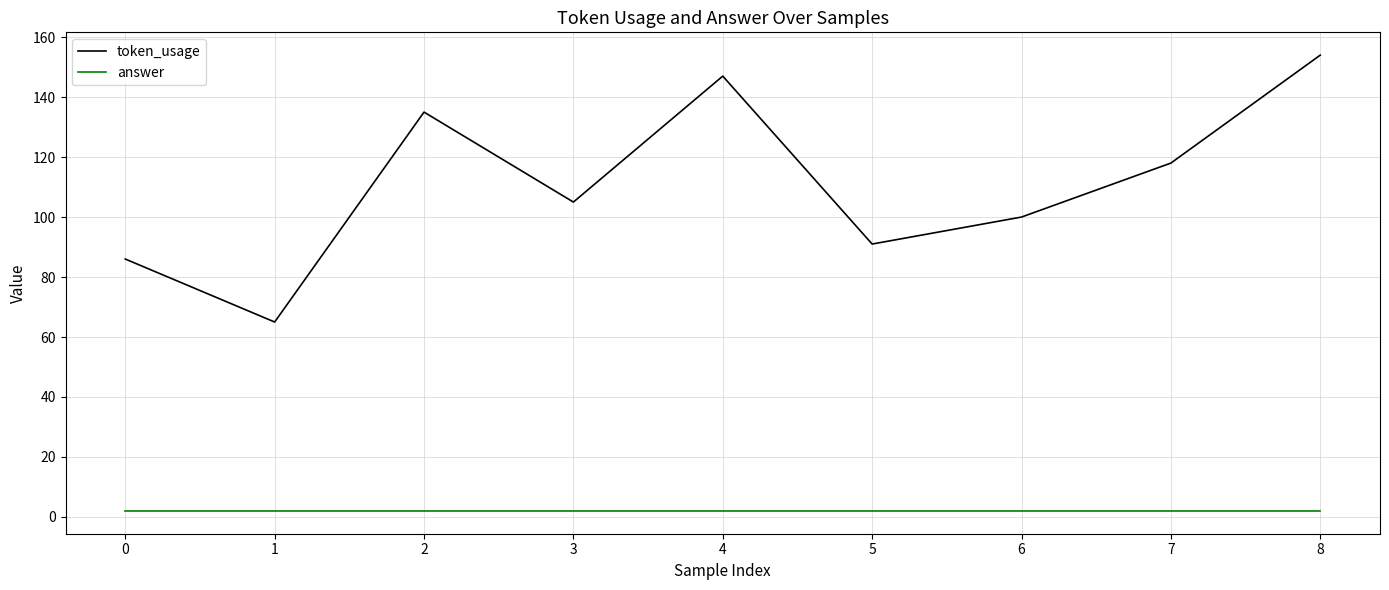

The answer series shows 2 at 8. True or false?

True